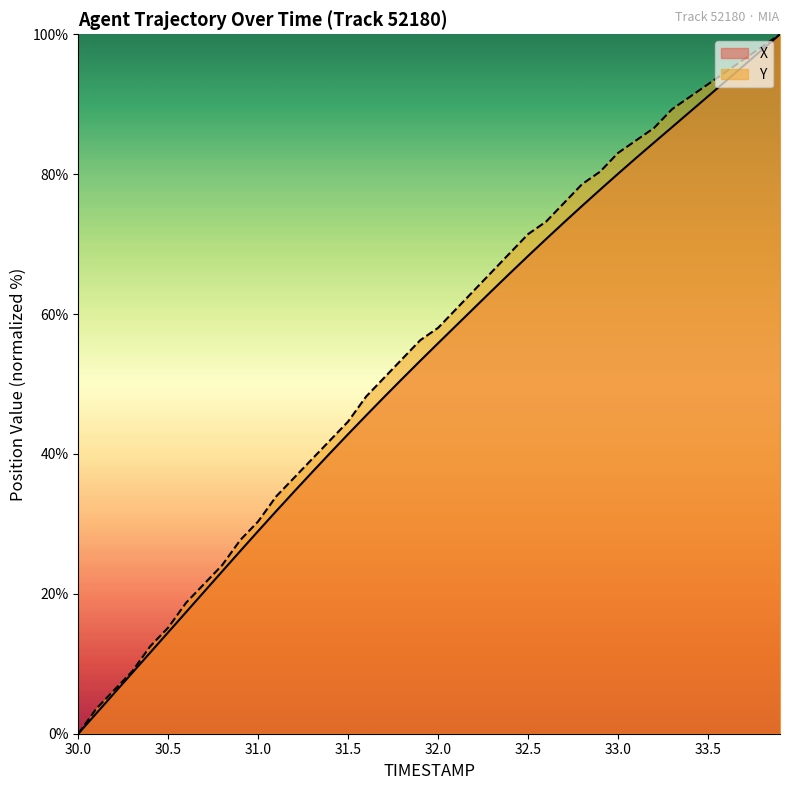

Is it true that X equals 14.5 at 30.5?

True